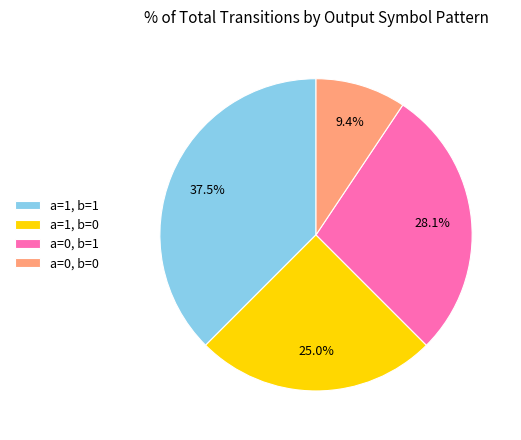

What is the total percentage of a=0, b=1 and a=0, b=0?

37.5%